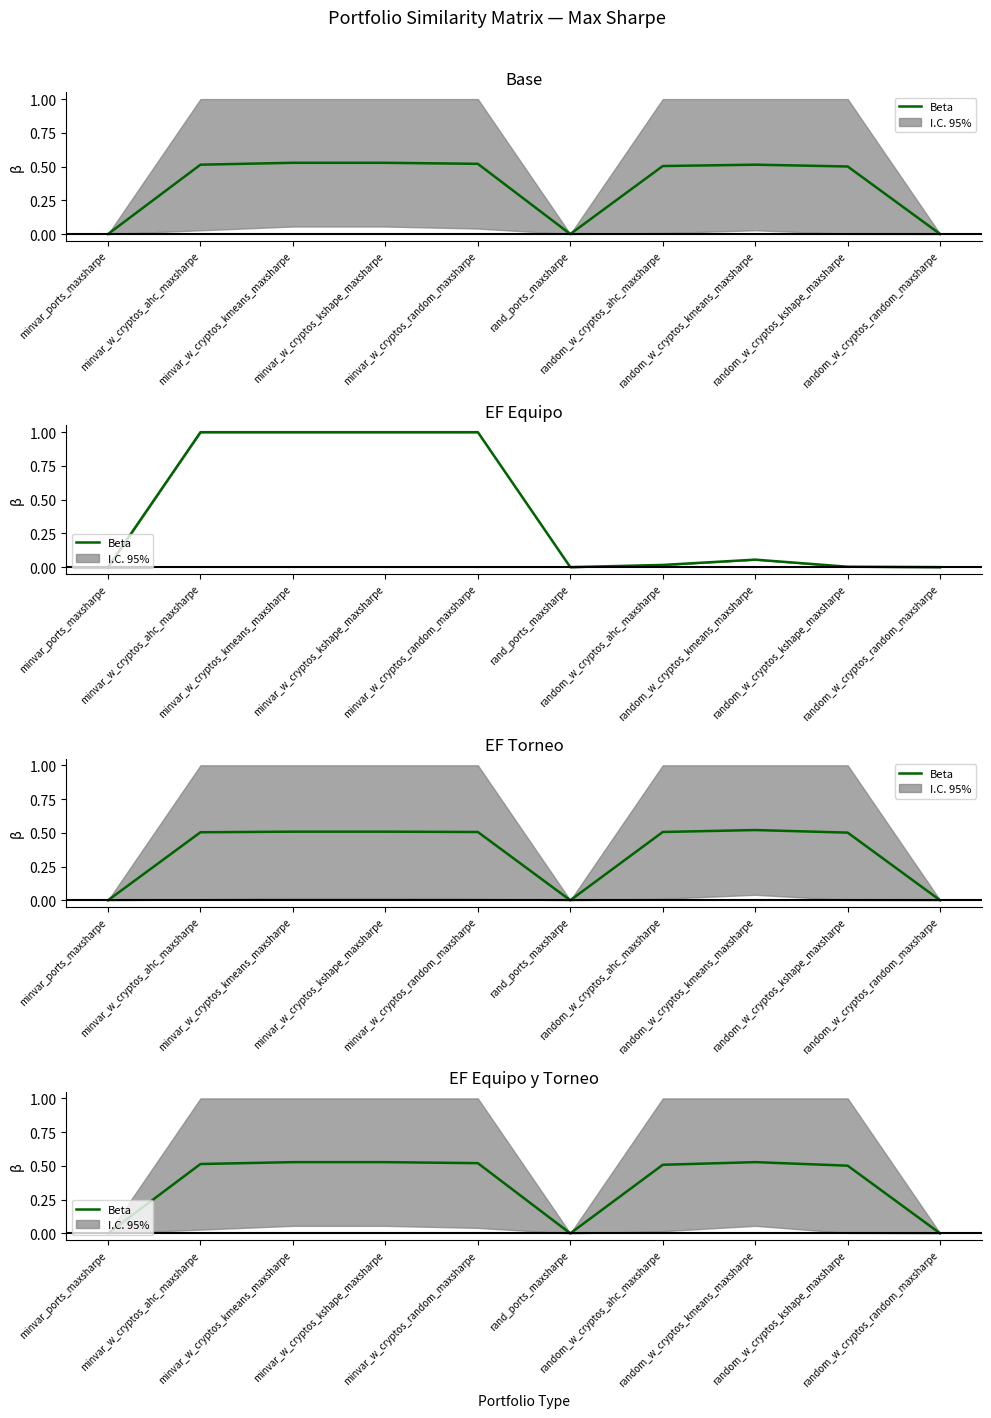

Rank the categories by value from lowest to highest.

minvar_ports_maxsharpe, rand_ports_maxsharpe, random_w_cryptos_random_maxsharpe, random_w_cryptos_kshape_maxsharpe, random_w_cryptos_ahc_maxsharpe, minvar_w_cryptos_ahc_maxsharpe, minvar_w_cryptos_random_maxsharpe, minvar_w_cryptos_kshape_maxsharpe, minvar_w_cryptos_kmeans_maxsharpe, random_w_cryptos_kmeans_maxsharpe